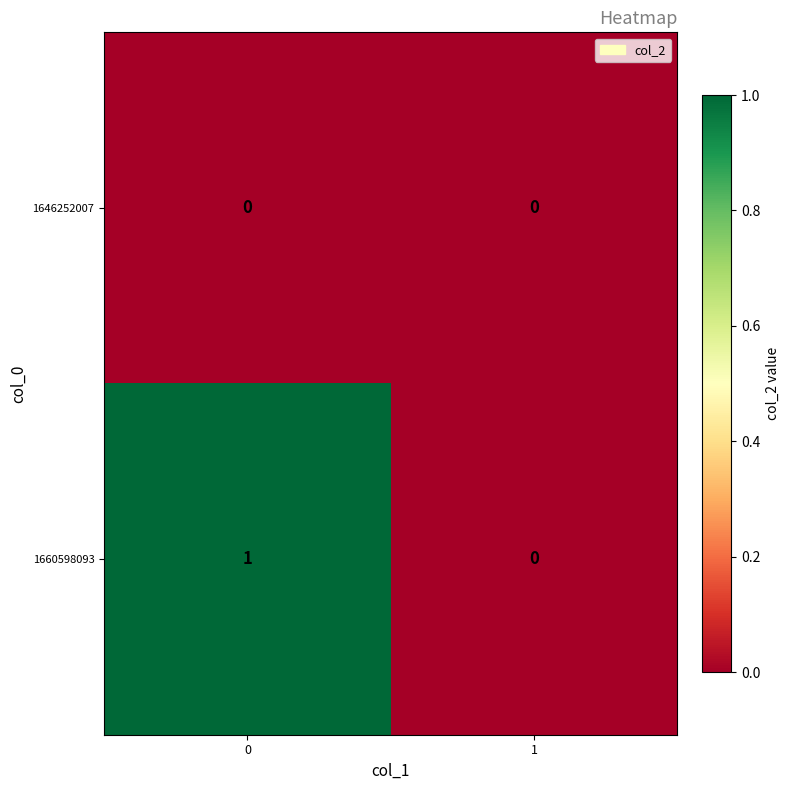

Rank the series by their average value, from lowest to highest.

1646252007, 1660598093